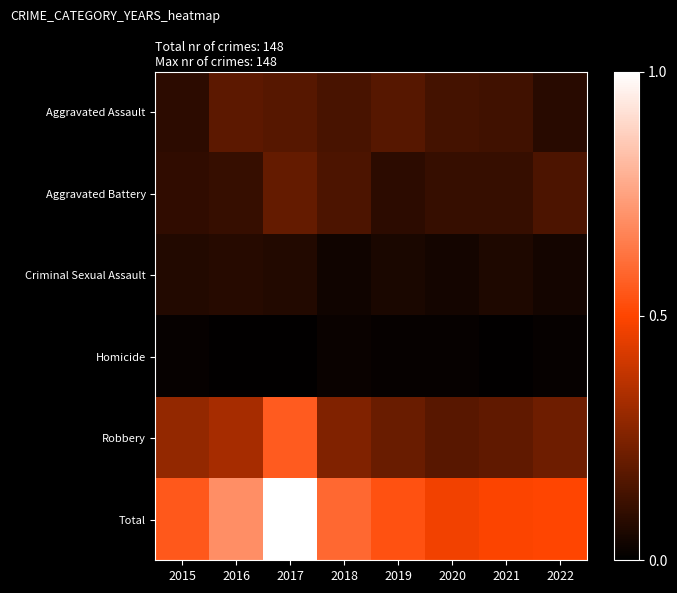

What is the greatest value displayed?

1.0